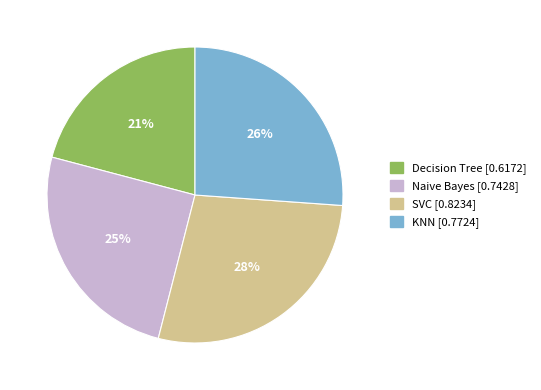

Rank the categories by value from lowest to highest.

Decision Tree, Naive Bayes, KNN, SVC